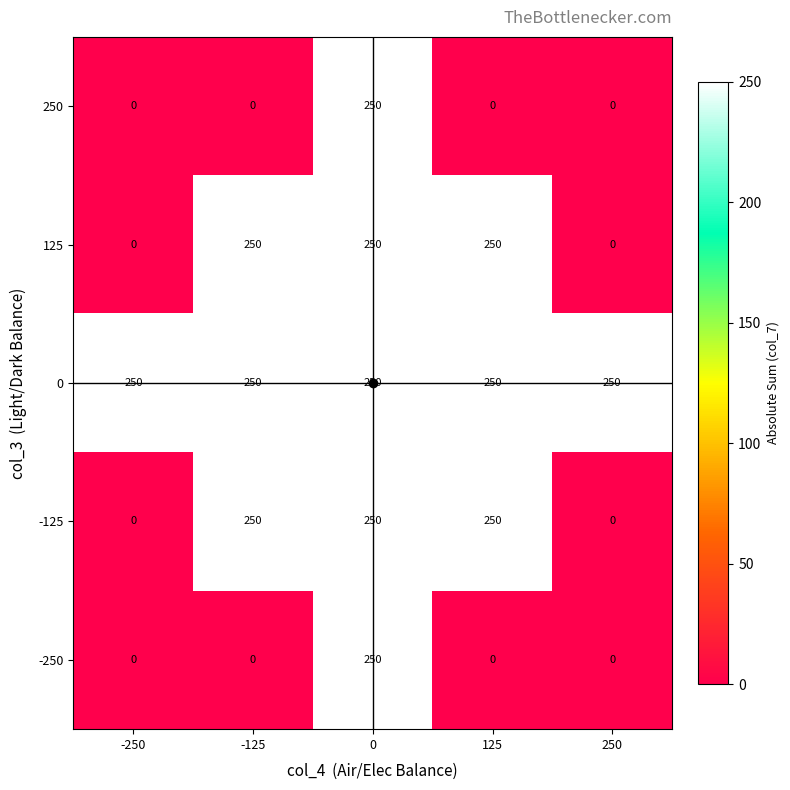

The 125 series shows 0 at -250. True or false?

True